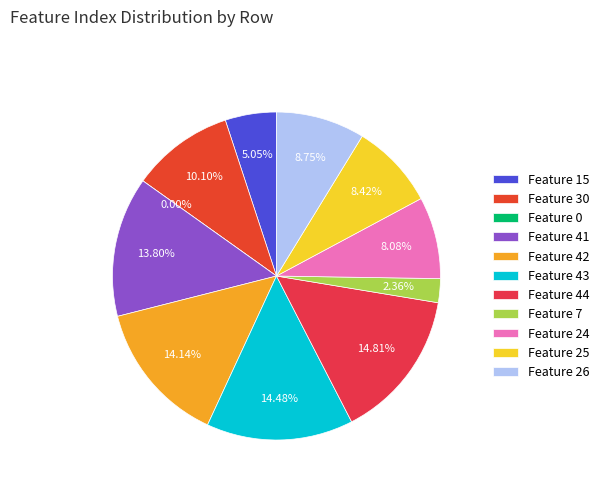

To the nearest percent, what is the average slice percentage?

9%